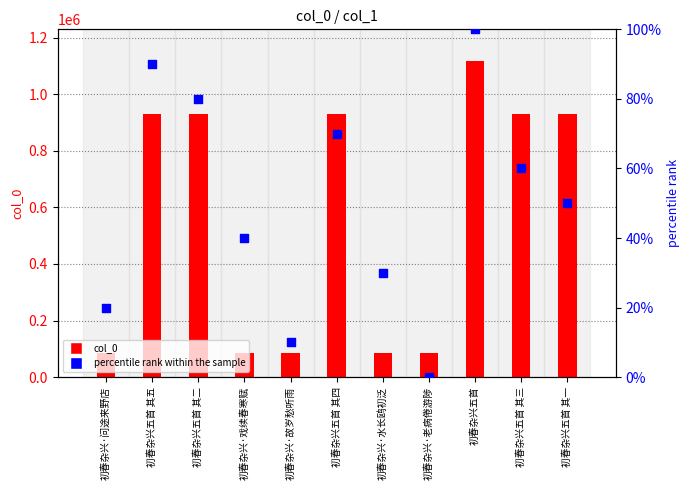

Which series has the largest total across all categories?

col_0